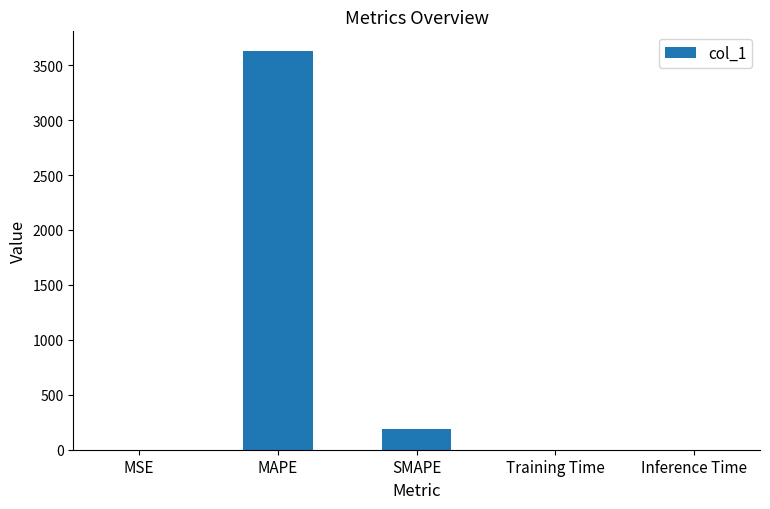

What is the sum of all values?

3816.7